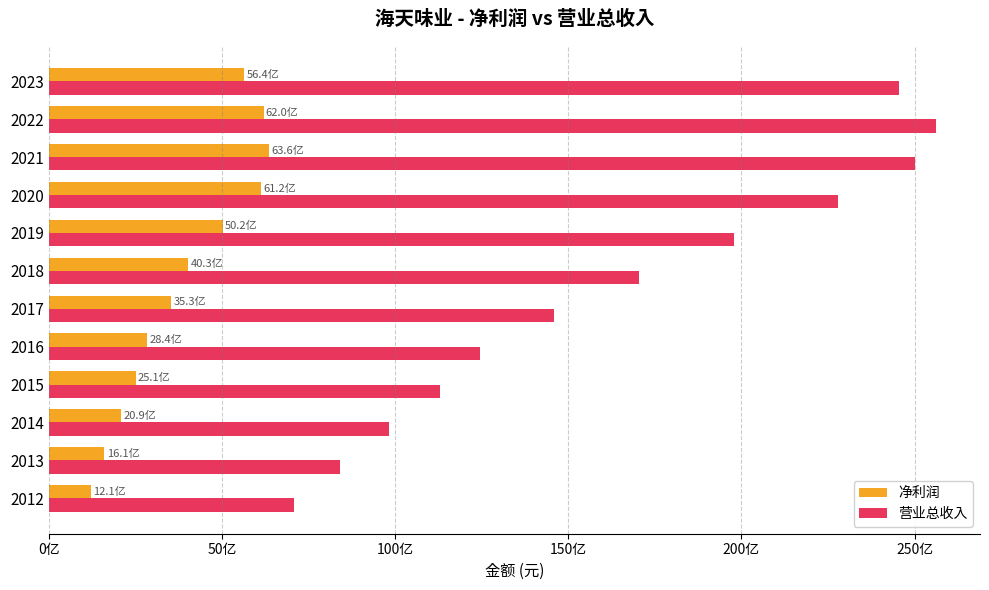

What are all the series names shown in the legend?

净利润, 营业总收入